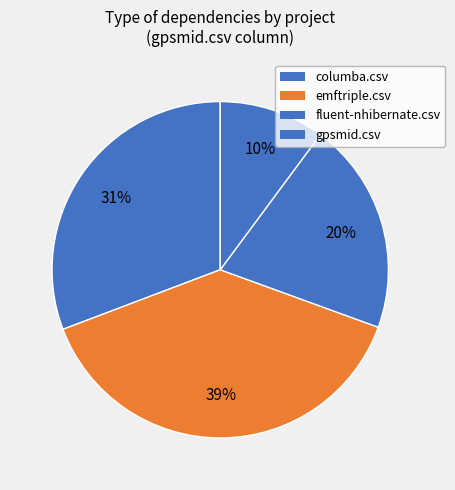

To the nearest percent, what is the average slice percentage?

25%